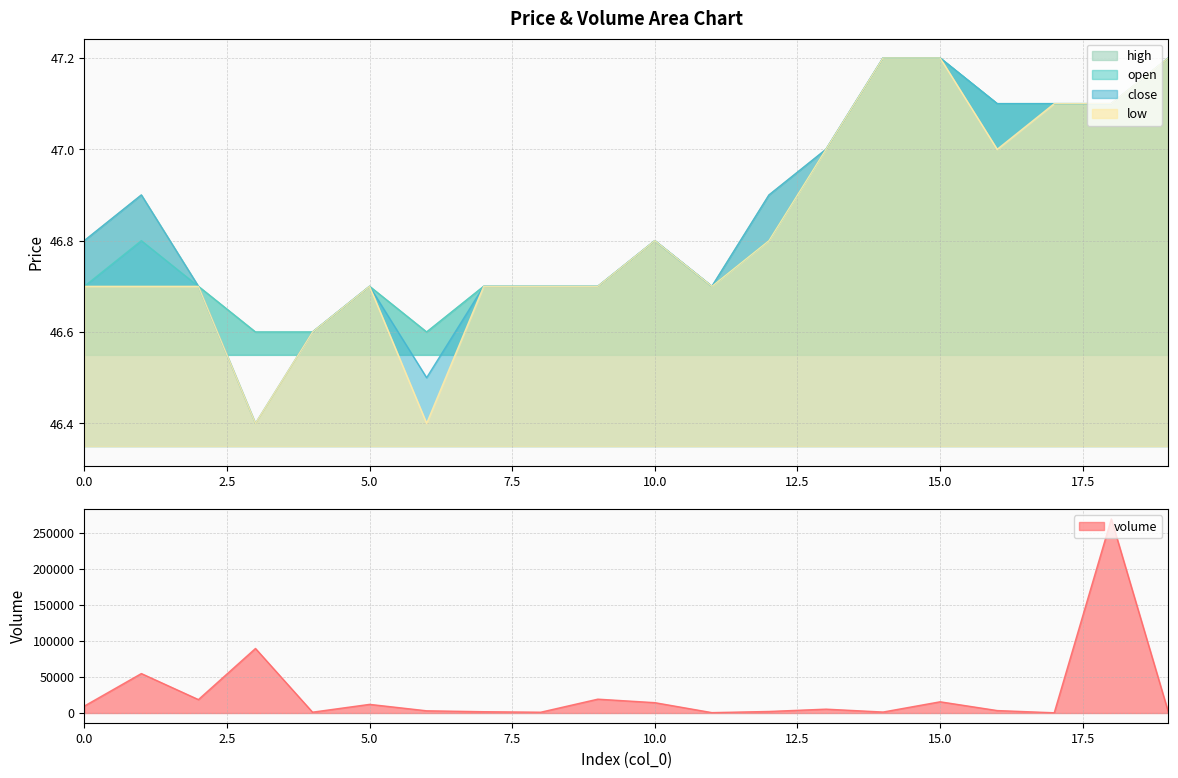

What is the difference between the highest and lowest values at 2?

18627.7